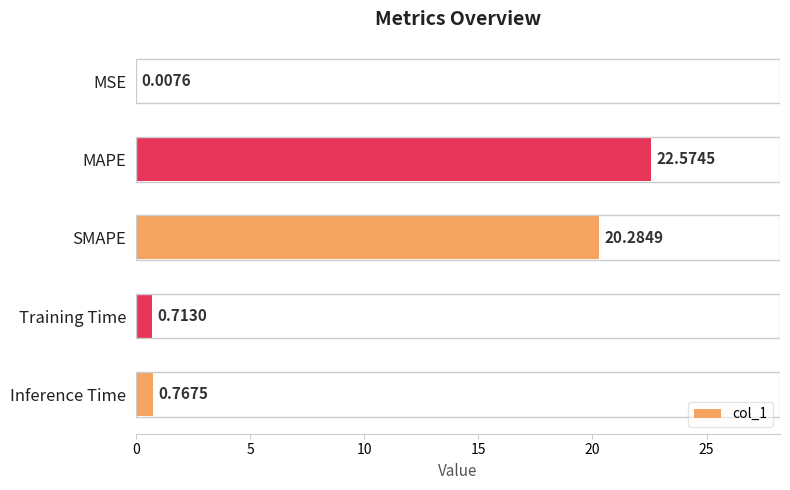

What is the change in value from MSE to MAPE?

+22.6